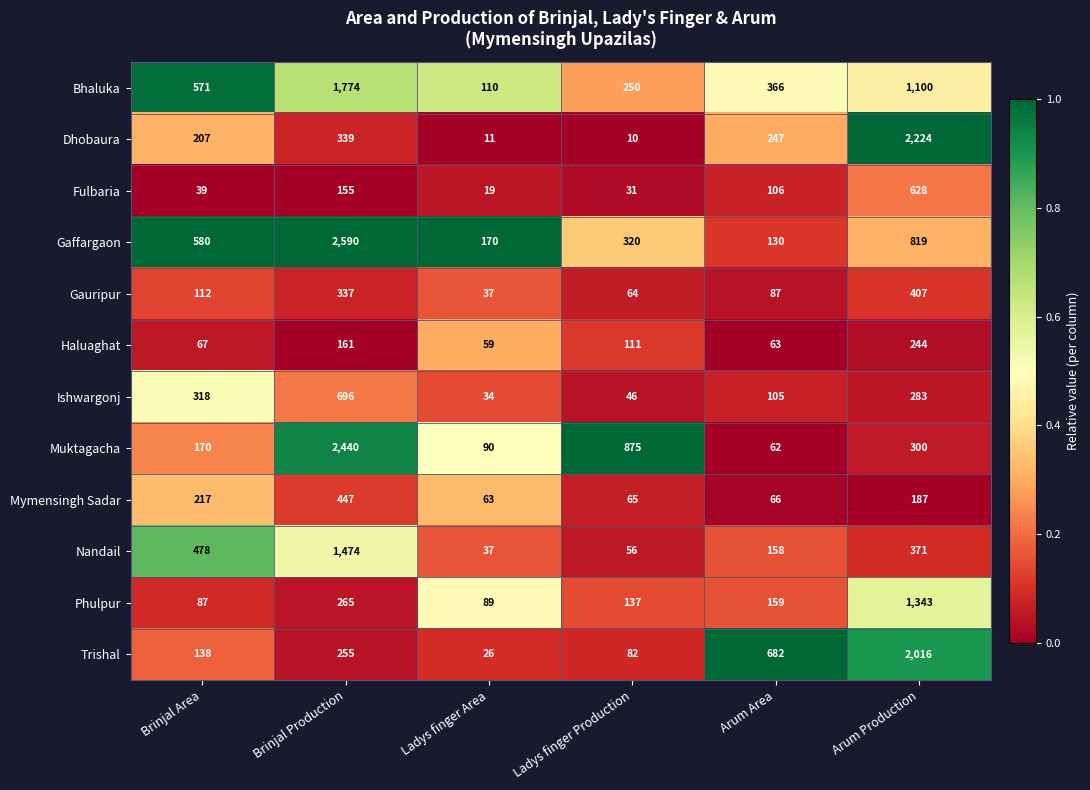

What is the minimum value for Dhobaura?

10